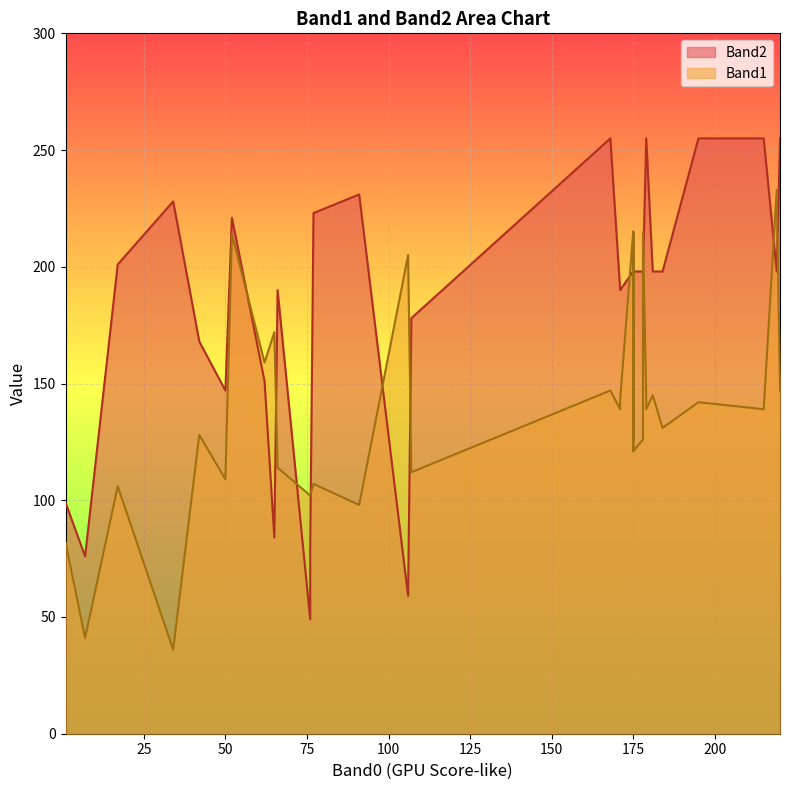

What is the average value of the Band2 series?

191